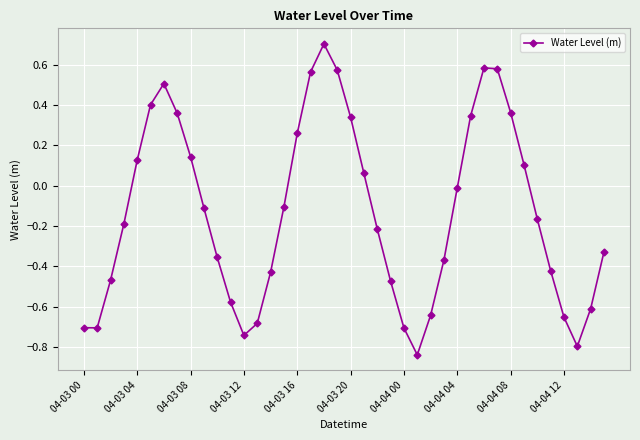

Is this an area chart (filled region under the line)?

No